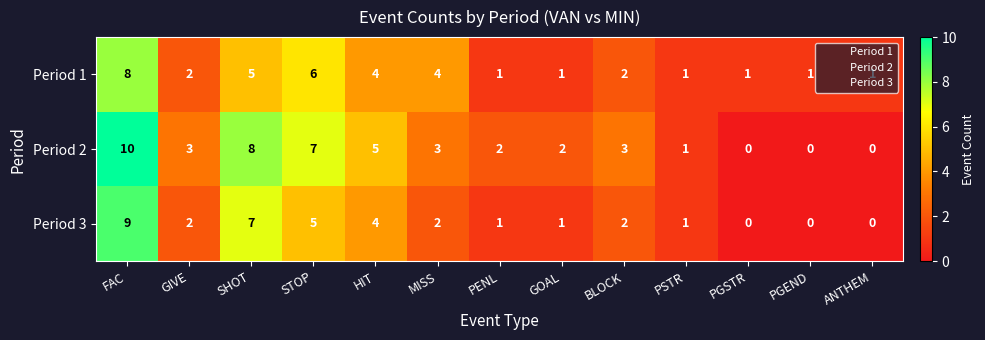

At which category is the sum across all series the highest?

FAC